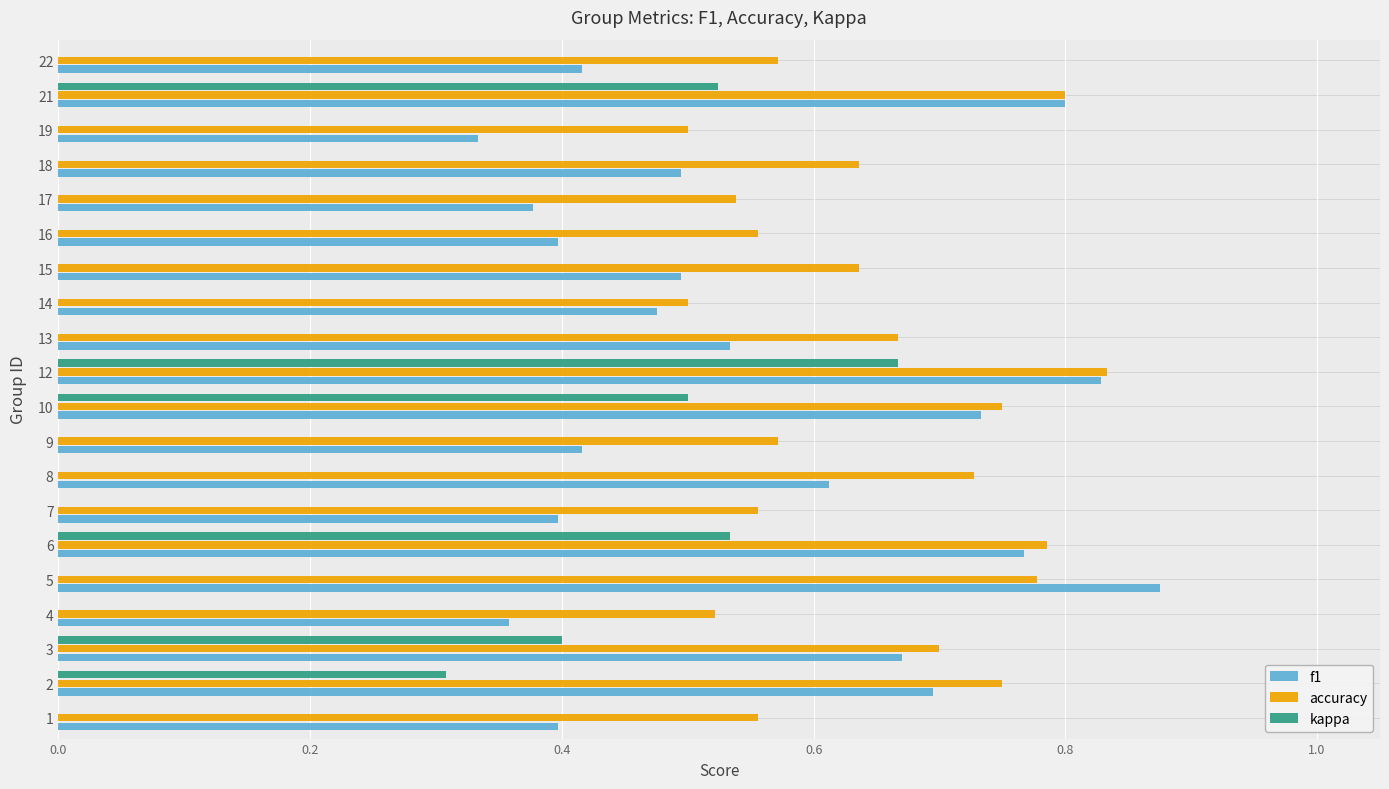

What is the total value across all series at 13?

1.2